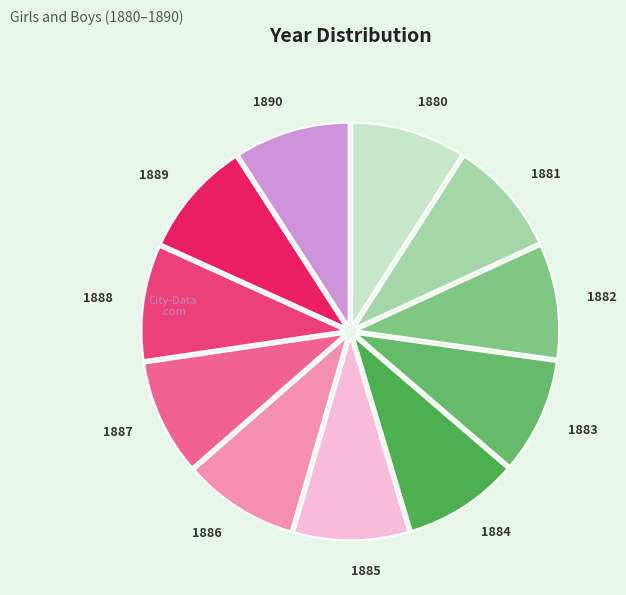

What is the ratio of the value at 1883 to the value at 1888?

1.0